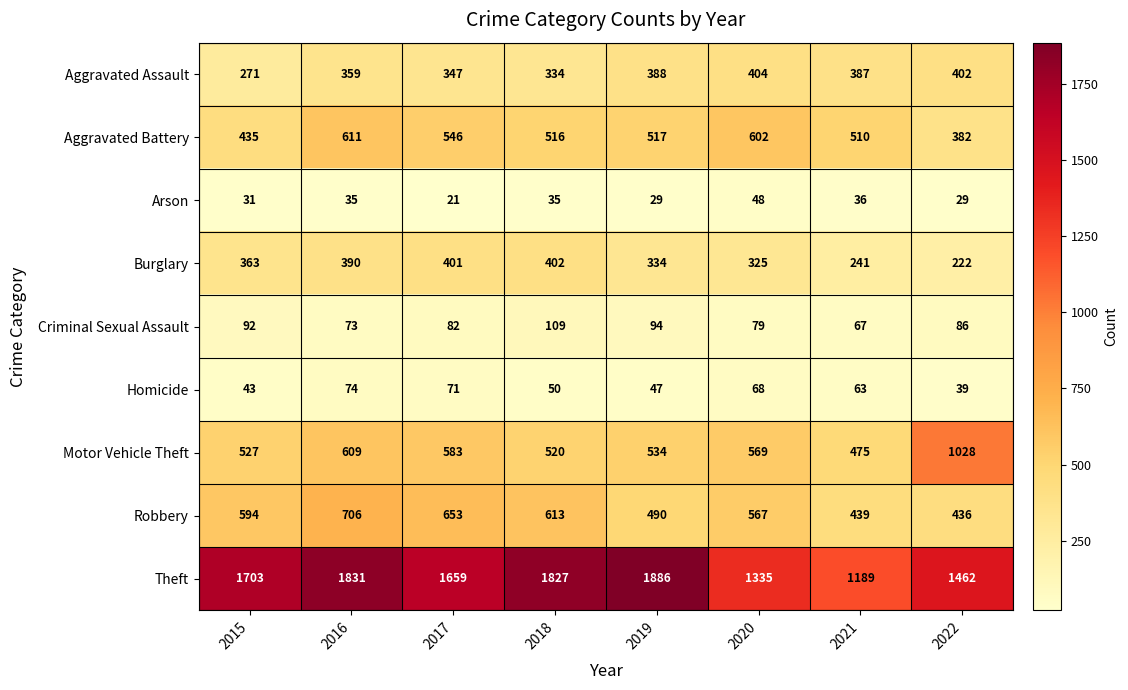

What value does the Theft series have at 2015?

1703